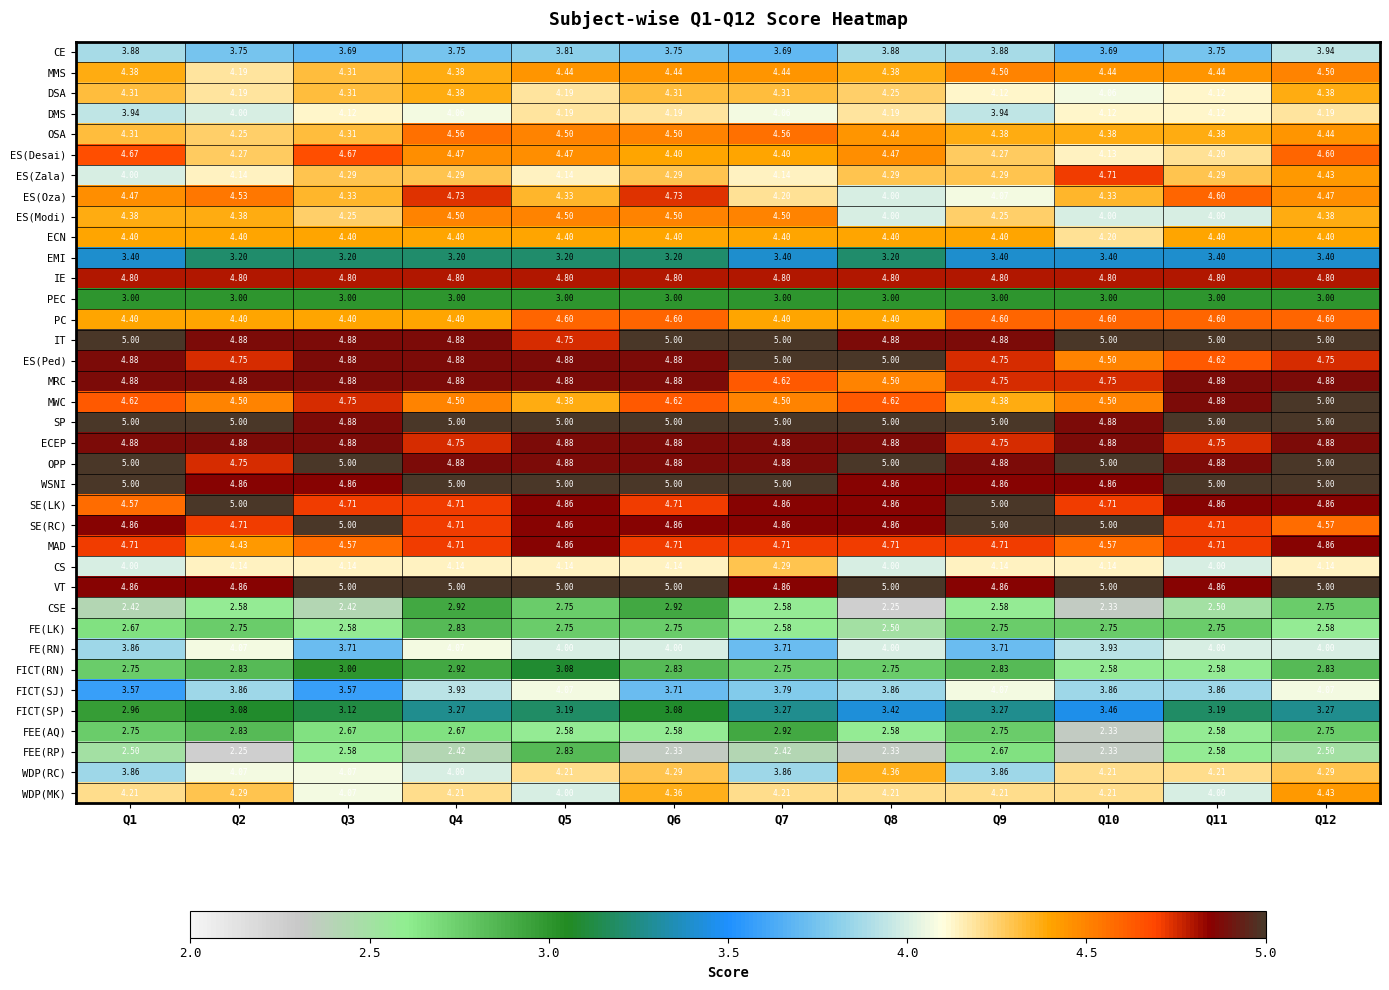

What is the difference between the highest and lowest values at Q12?

2.5